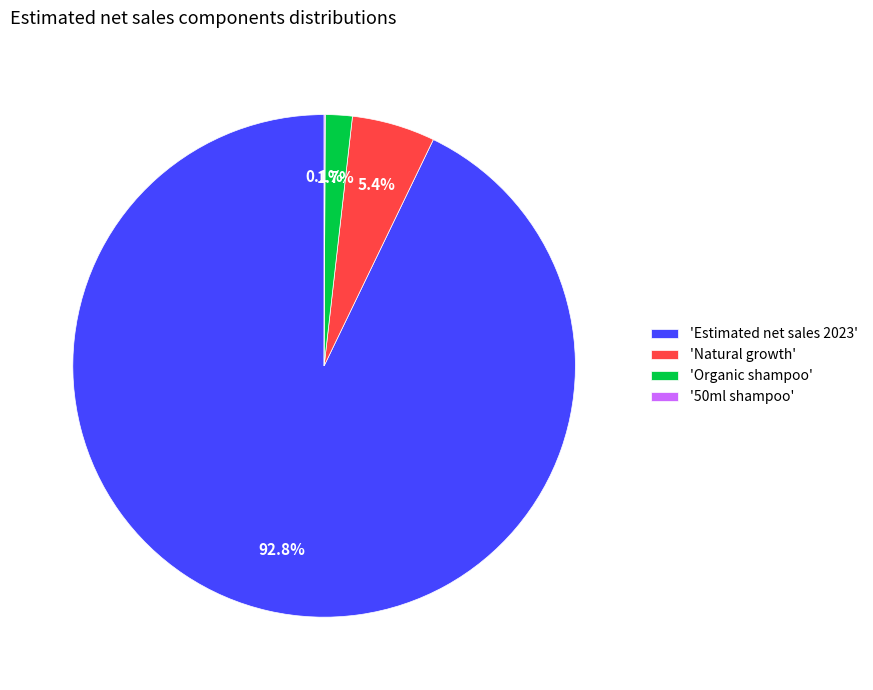

What is the total percentage of 'Organic shampoo' and 'Natural growth'?

7.1%